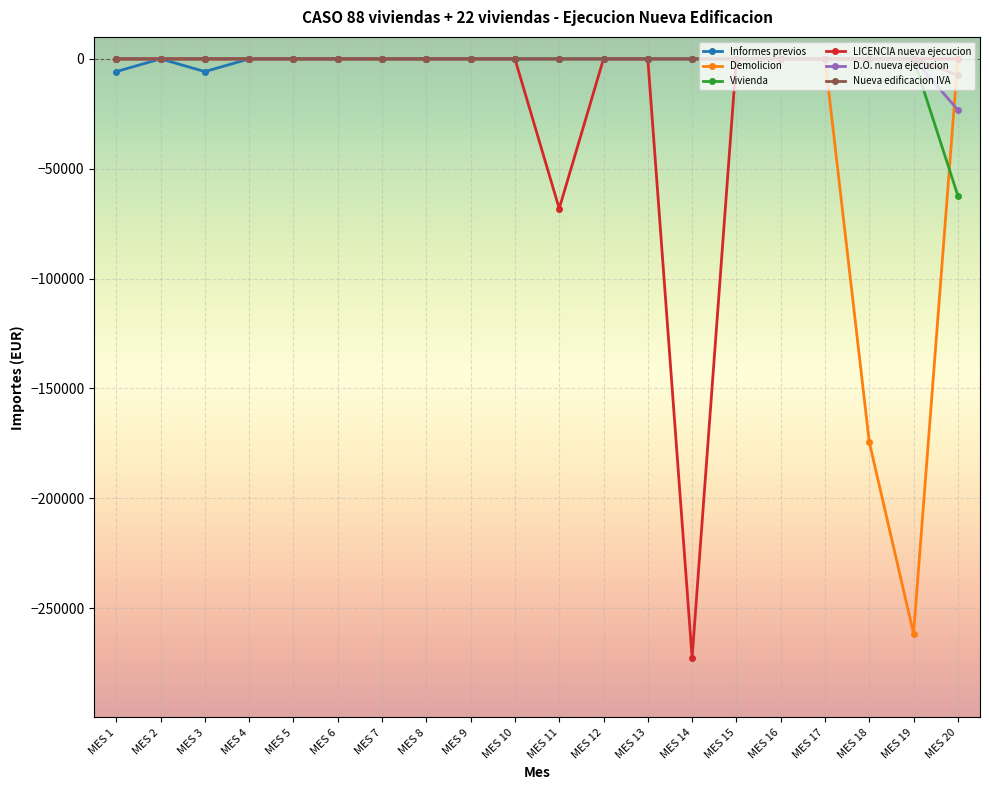

The value of Informes previos at MES 11 is 0.0. True or false?

True